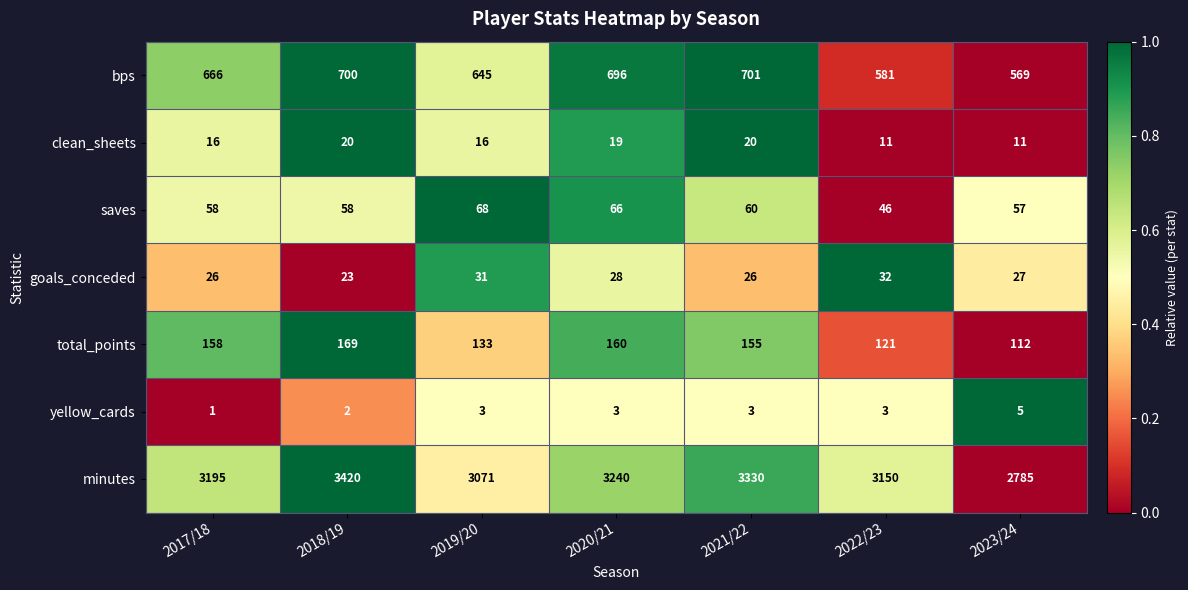

What is the sum of the goals_conceded values at 2021/22 and 2022/23?

58